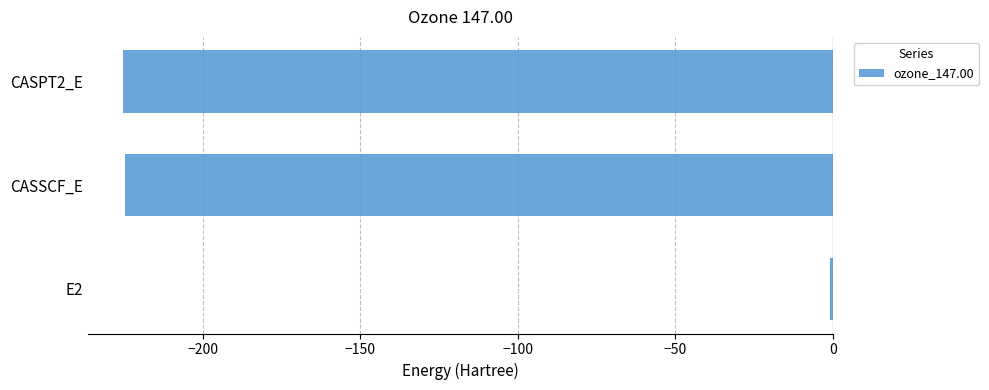

Count the number of values greater than -224.

1